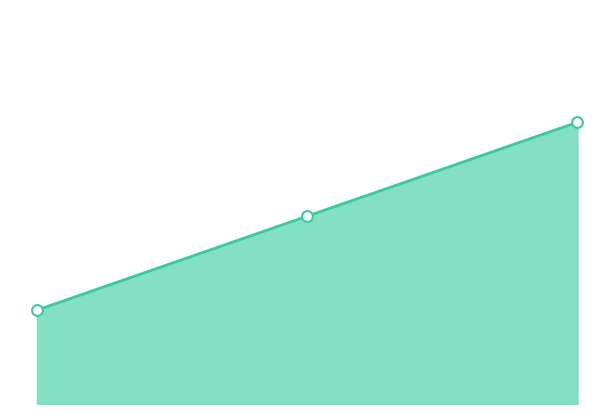

Is this an area chart (filled region under the line)?

Yes